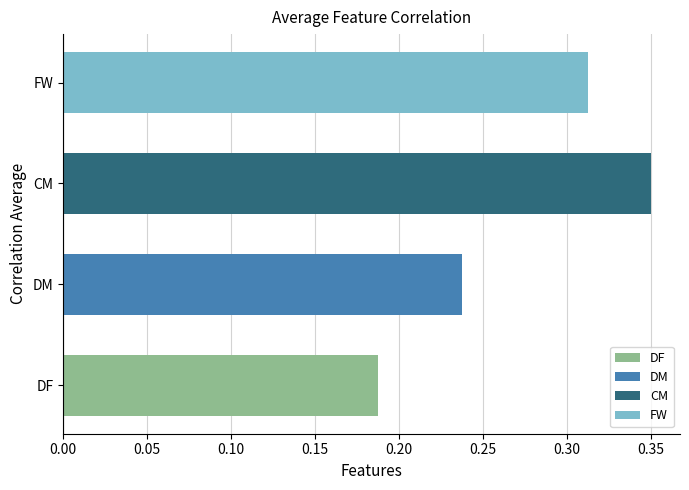

List the labels in order of value, largest first.

CM, FW, DM, DF